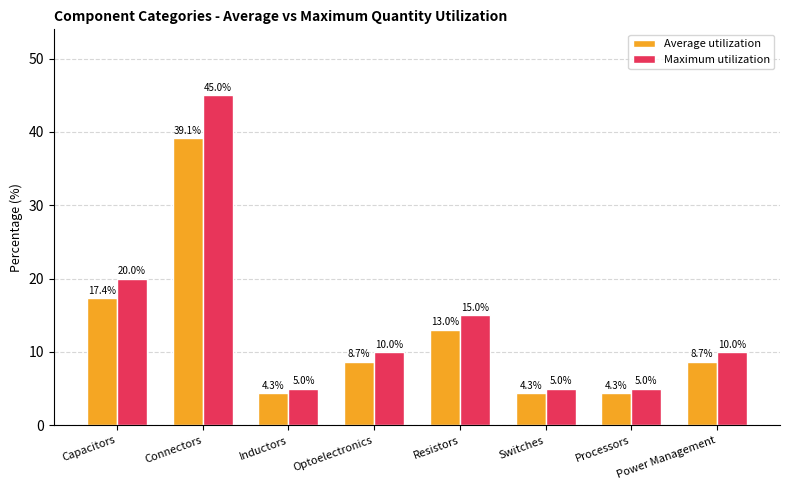

Between Resistors and Power Management, which series saw the biggest shift?

Maximum utilization